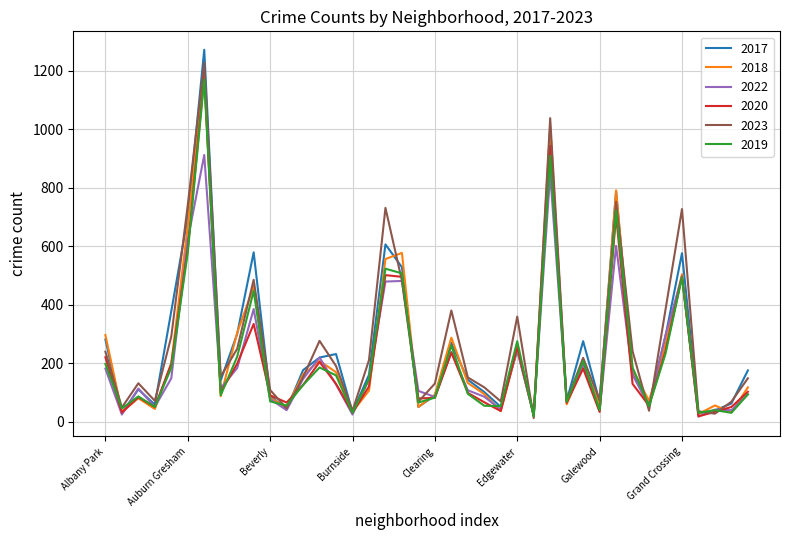

What is the maximum value shown in the chart?

1272